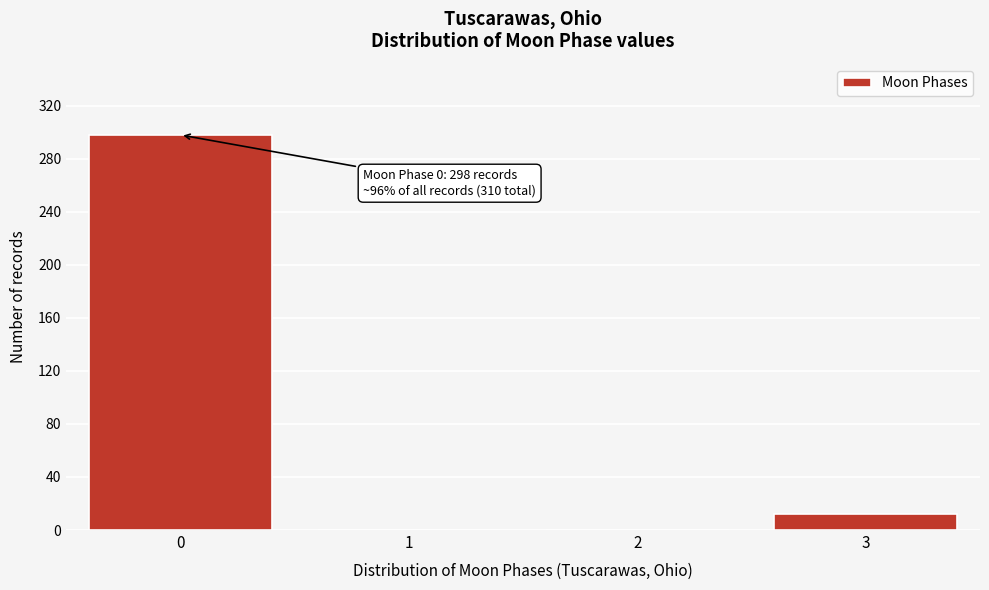

Reading right to left, what are all the values shown in this chart?

3=12	2=0	1=0	0=298